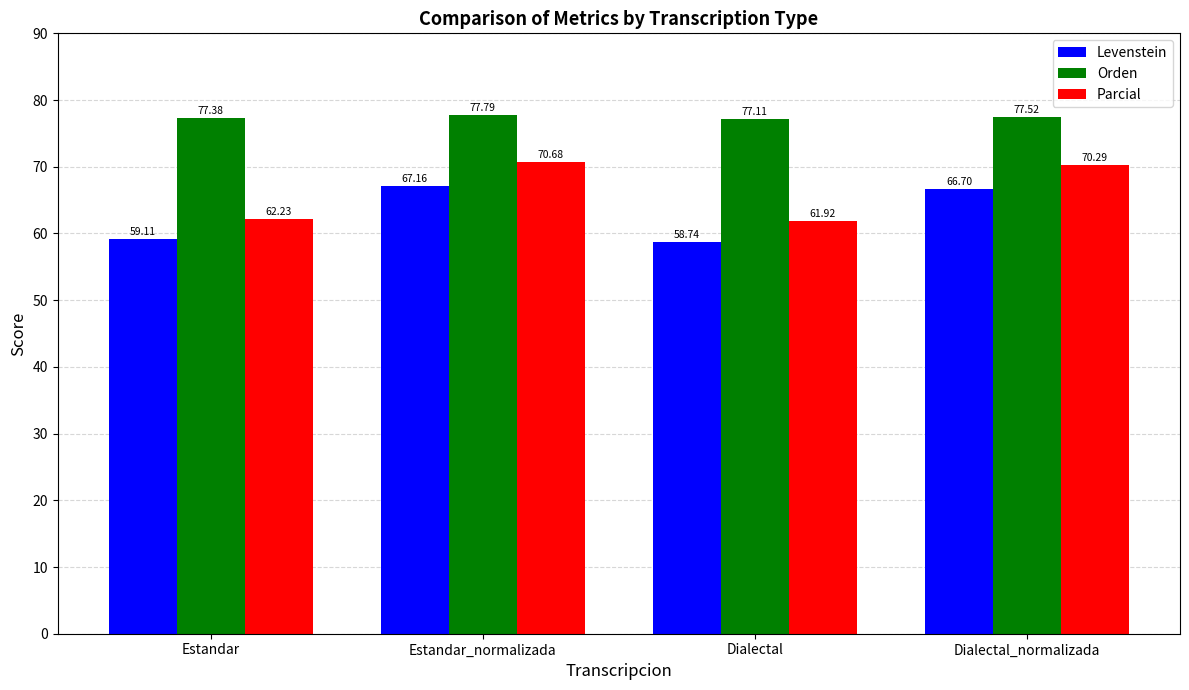

What are all the series names shown in the legend?

Levenstein, Orden, Parcial